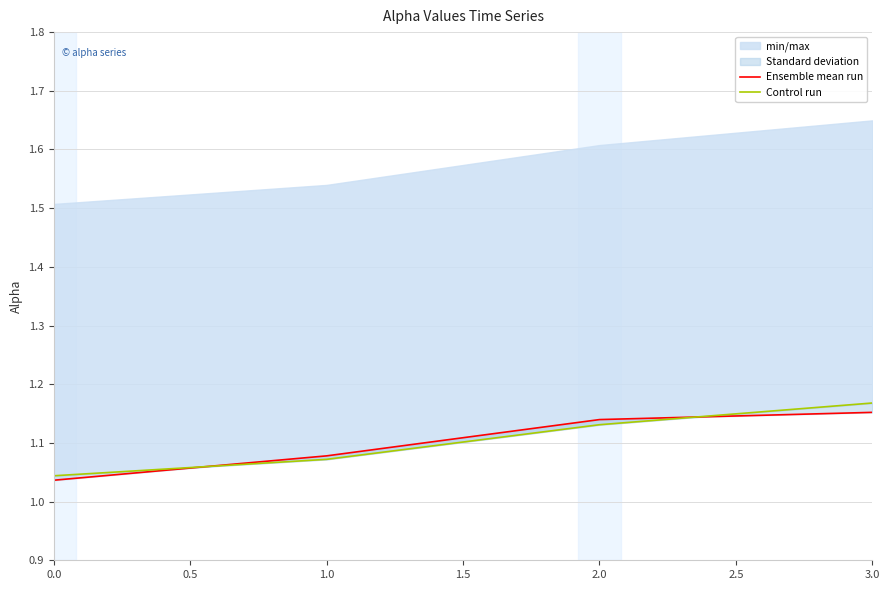

Reading right to left, transcribe all the data shown in this chart.

Ensemble mean run: 1.2	1.1	1.1	1.0
Control run: 1.2	1.1	1.1	1.0